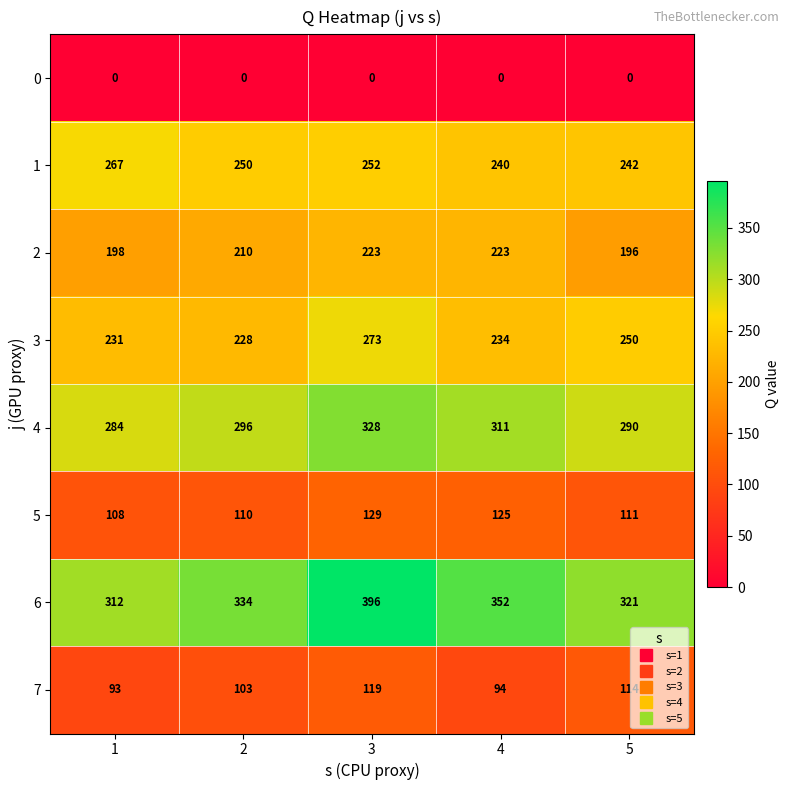

List the series in order of their peak value, lowest first.

0, 7, 5, 2, 1, 3, 4, 6